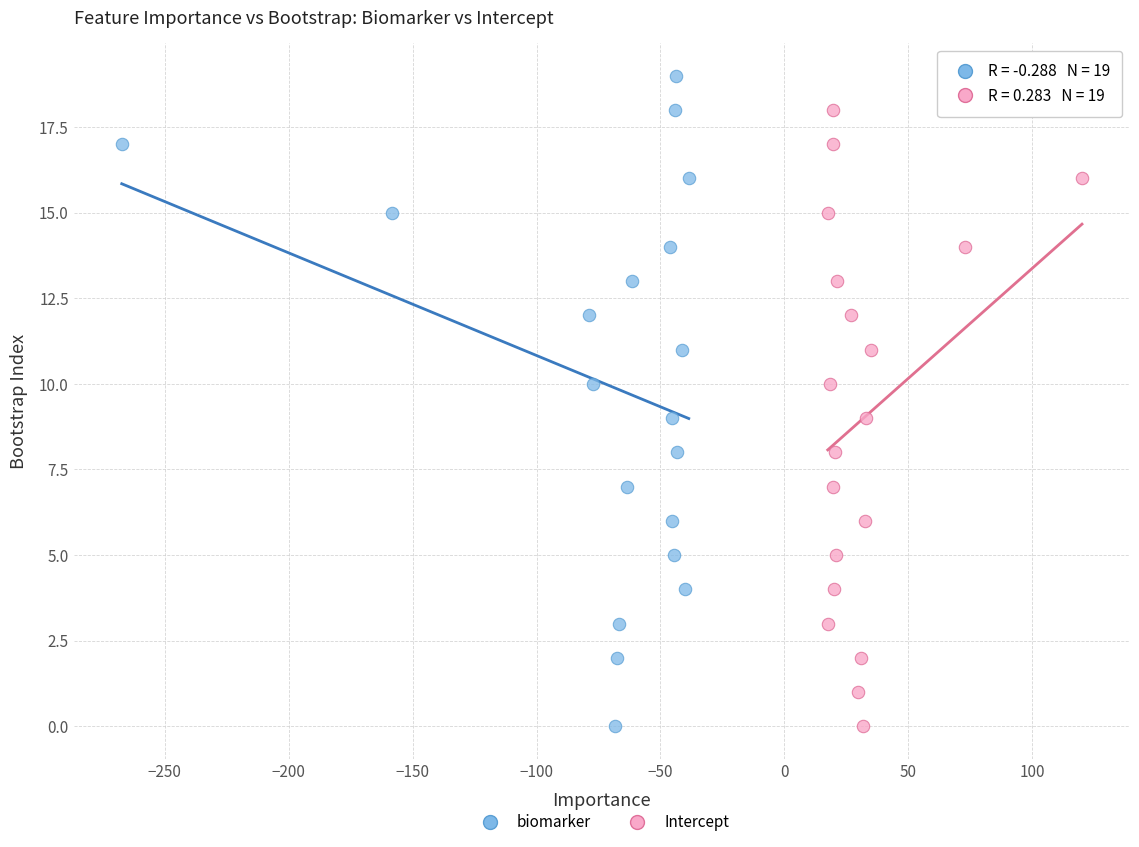

What are all the series names shown in the legend?

biomarker, Intercept